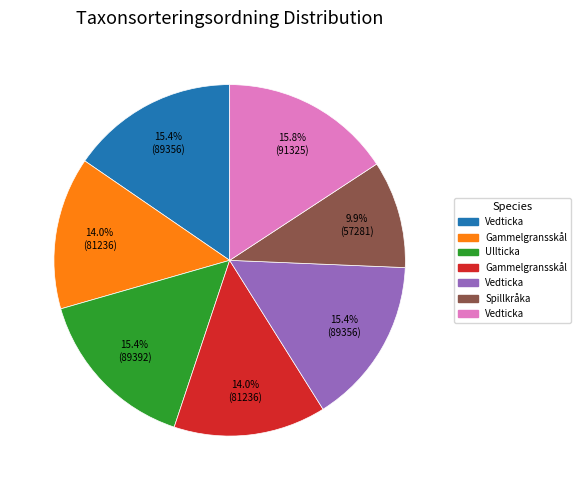

Is there any slice that represents more than half of the pie?

No